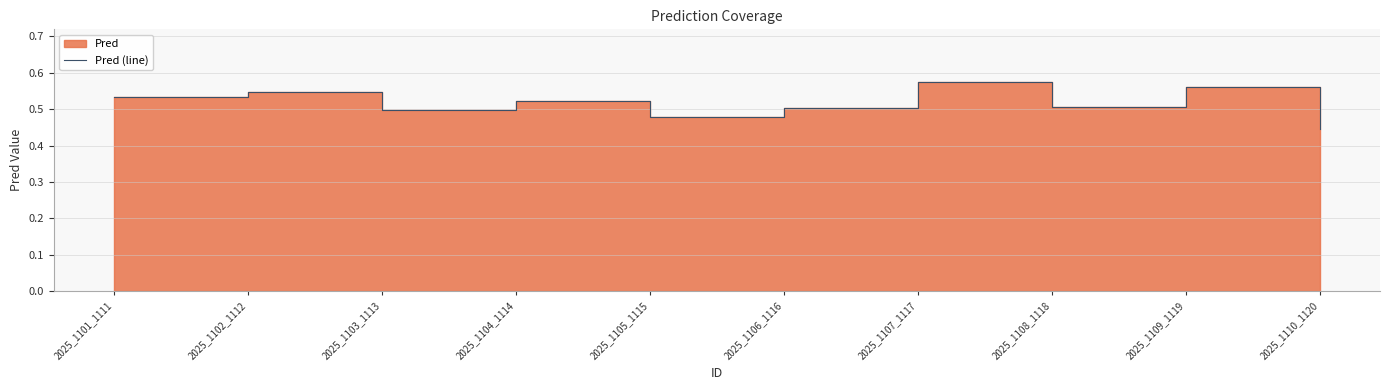

Rank the categories by value from highest to lowest.

2025_1107_1117, 2025_1109_1119, 2025_1102_1112, 2025_1101_1111, 2025_1104_1114, 2025_1108_1118, 2025_1106_1116, 2025_1103_1113, 2025_1105_1115, 2025_1110_1120